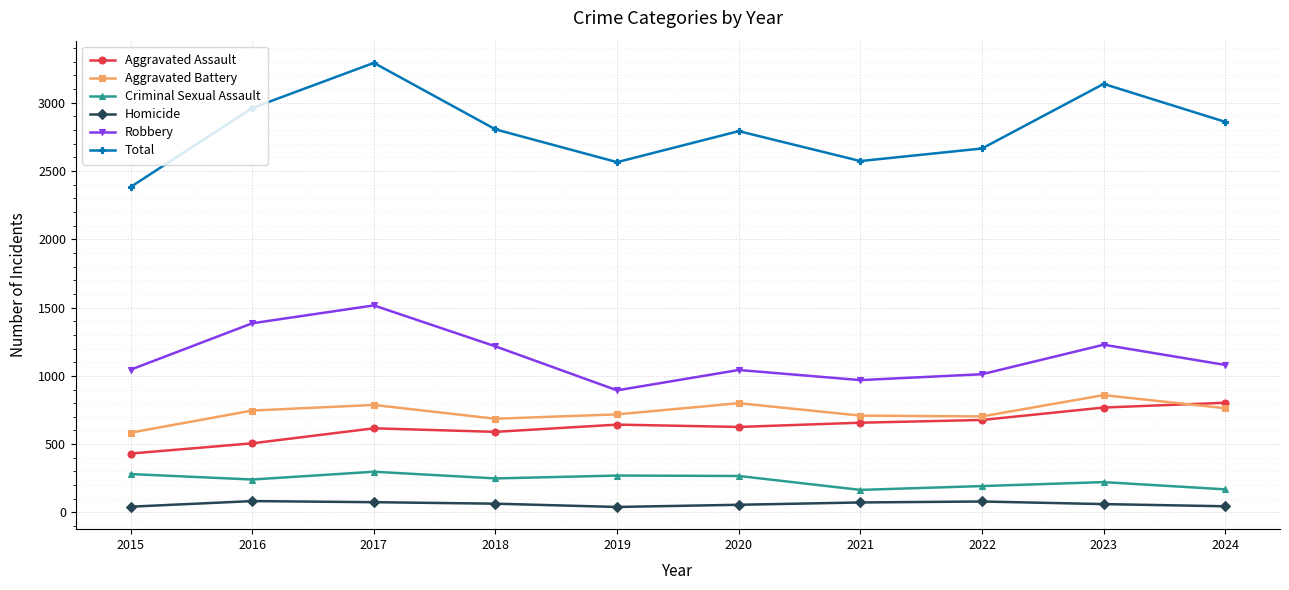

What is the value of the Aggravated Battery point at the 3rd from the left?

787